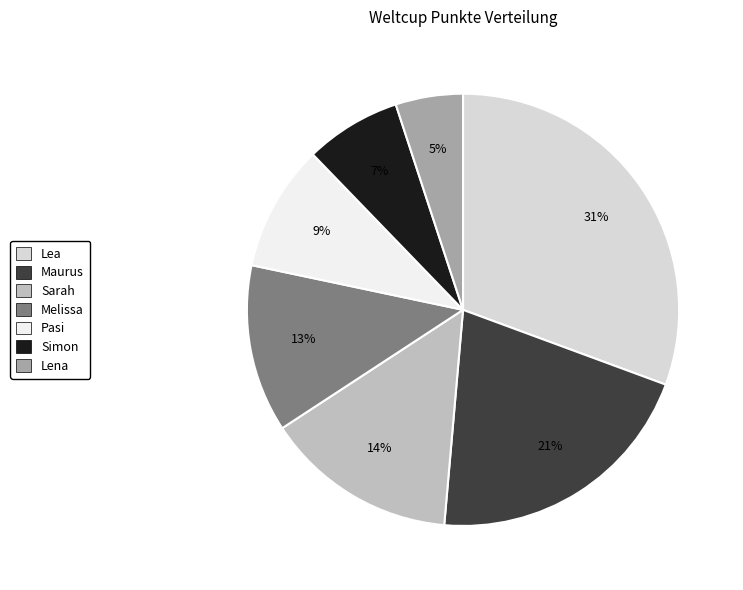

Between Pasi and Simon, which is larger?

Pasi